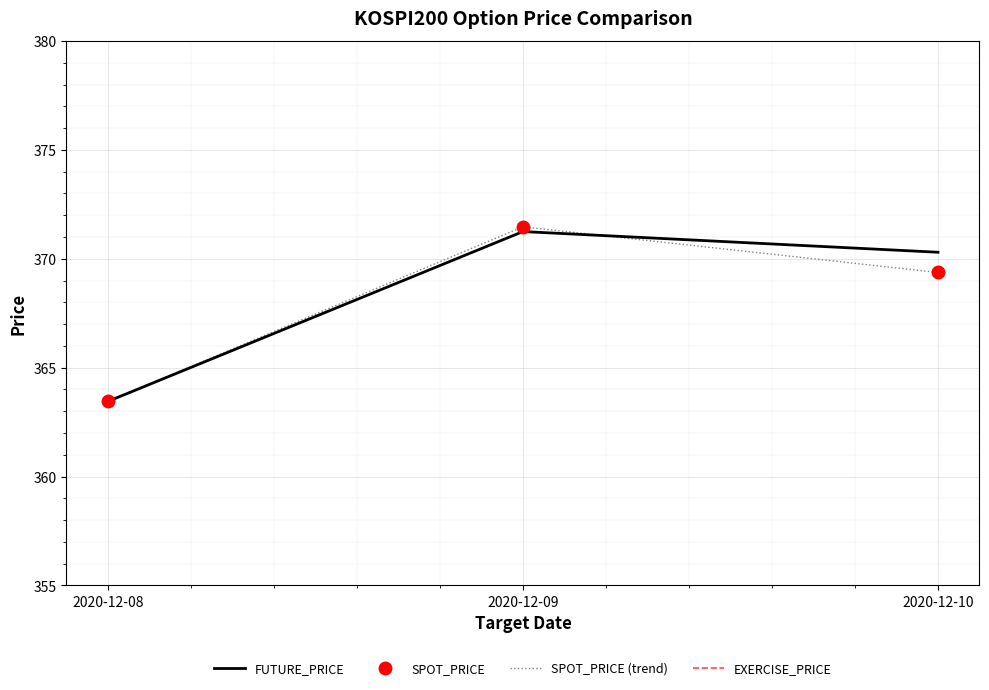

At how many categories does at least one series exceed 367?

2